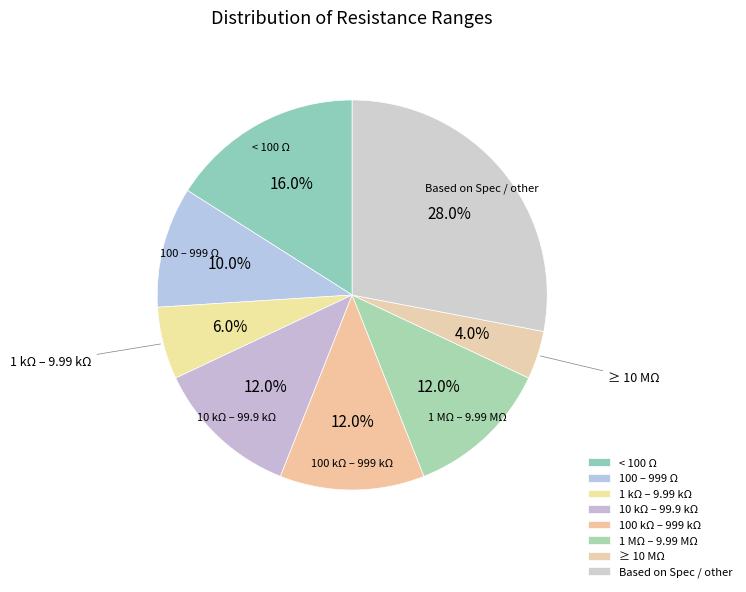

Combined, what portion of the pie is 1 kΩ – 9.99 kΩ and ≥ 10 MΩ?

10.0%